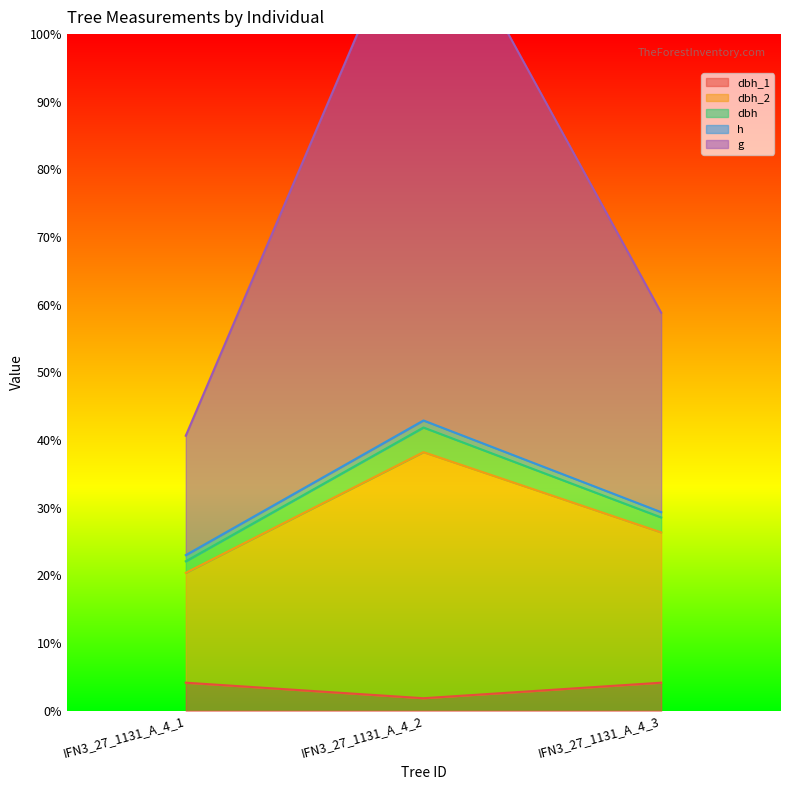

What is the maximum value for dbh_1?

4.1